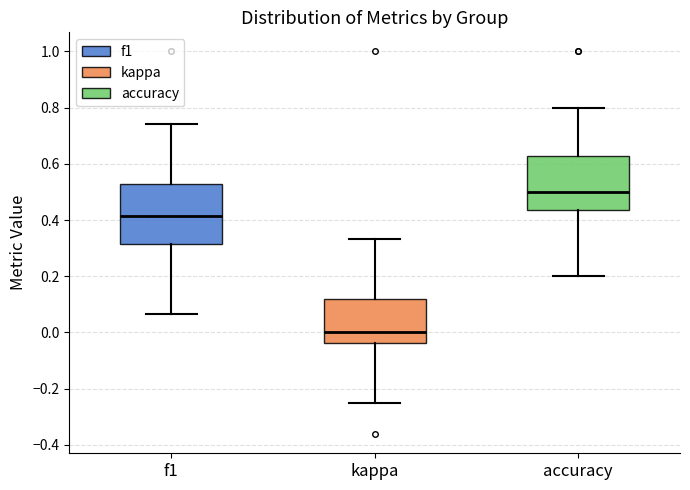

Which box has the highest median line?

accuracy